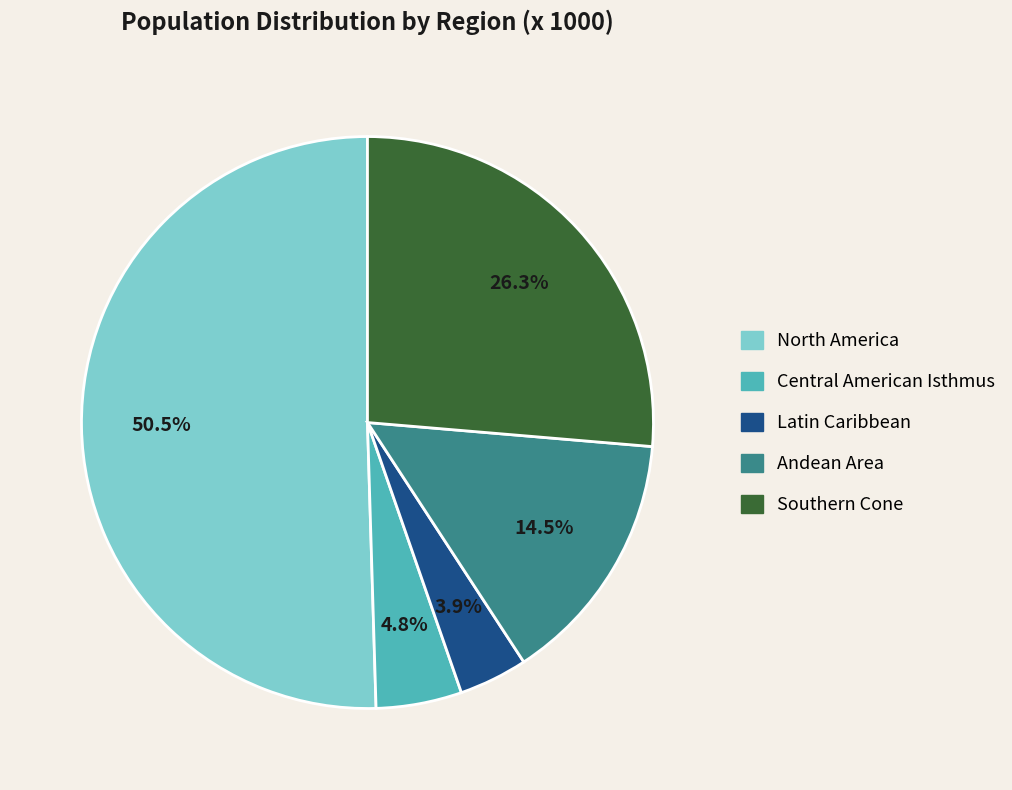

To the nearest percent, what is the average slice percentage?

20%